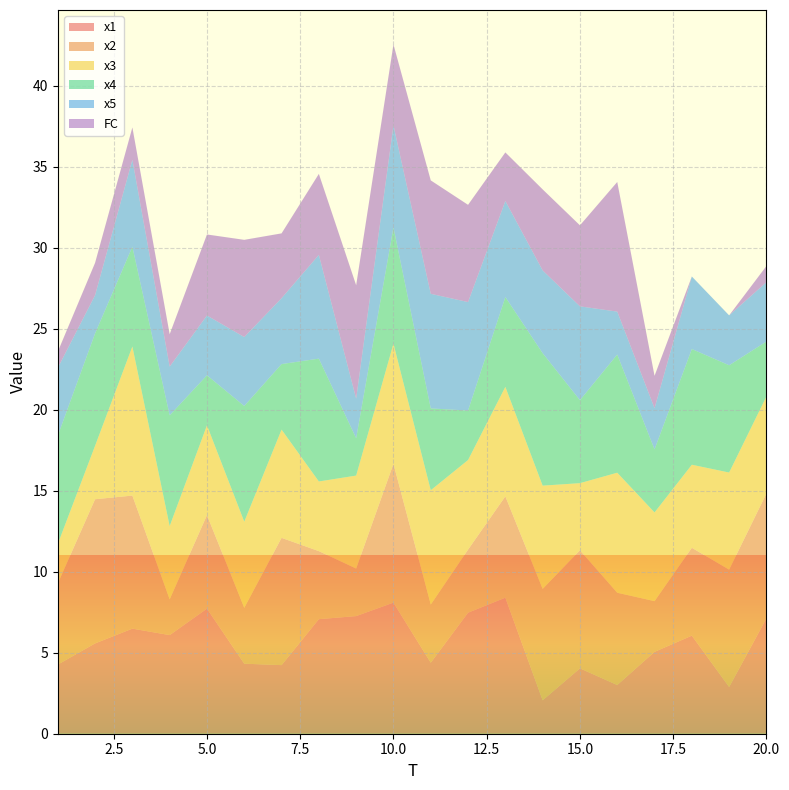

Reading left to right, transcribe all the data shown in this chart.

x1: 1=4.3	2=5.6	3=6.5	4=6.1	5=7.7	6=4.3	7=4.2	8=7.1	9=7.3	10=8.1	11=4.4	12=7.5	13=8.4	14=2.1	15=4.0	16=3.0	17=5.1	18=6.1	19=2.9	20=7.1
x2: 1=5.0	2=8.9	3=8.2	4=2.2	5=5.8	6=3.4	7=7.9	8=4.2	9=2.9	10=8.6	11=3.6	12=3.9	13=6.3	14=6.9	15=7.3	16=5.7	17=3.1	18=5.4	19=7.2	20=7.7
x3: 1=2.4	2=3.3	3=9.2	4=4.5	5=5.5	6=5.3	7=6.7	8=4.3	9=5.7	10=7.4	11=7.1	12=5.5	13=6.8	14=6.4	15=4.1	16=7.4	17=5.5	18=5.1	19=6.0	20=6.0
x4: 1=6.7	2=6.9	3=6.2	4=6.8	5=3.1	6=7.1	7=4.0	8=7.6	9=2.3	10=7.2	11=5.0	12=3.1	13=5.5	14=8.2	15=5.1	16=7.3	17=3.9	18=7.1	19=6.6	20=3.4
x5: 1=4.2	2=2.4	3=5.4	4=3.0	5=3.7	6=4.3	7=4.1	8=6.4	9=2.4	10=6.3	11=7.1	12=6.7	13=5.9	14=5.1	15=5.8	16=2.6	17=2.5	18=4.5	19=3.1	20=3.7
FC: 1=1.0	2=2.0	3=2.0	4=2.0	5=5.0	6=6.0	7=4.0	8=5.0	9=7.0	10=5.0	11=7.0	12=6.0	13=3.0	14=5.0	15=5.0	16=8.0	17=2.0	18=0.0	19=0.0	20=1.0